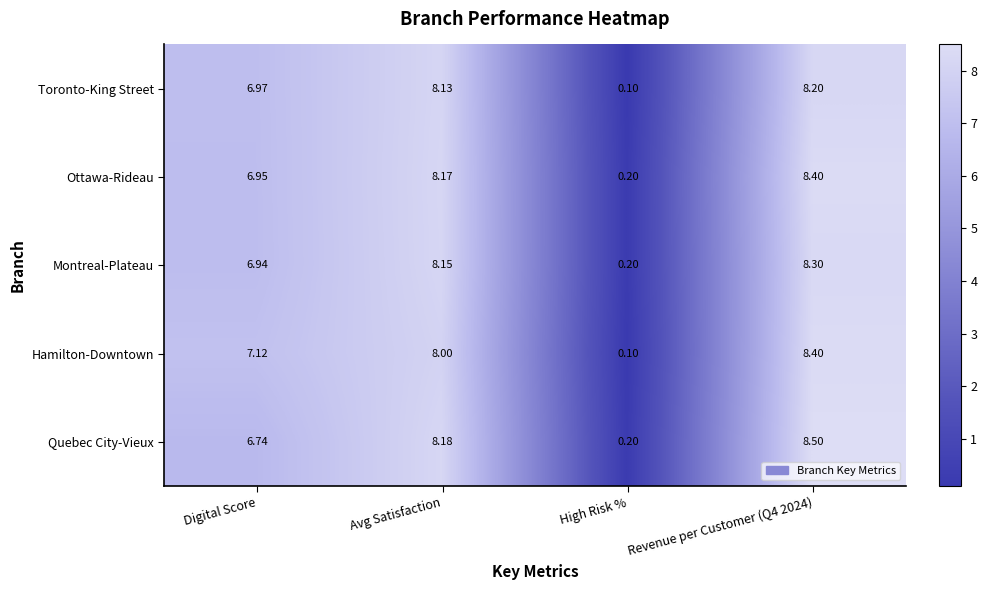

Between Avg Satisfaction and High Risk %, which series saw the biggest shift?

Toronto-King Street